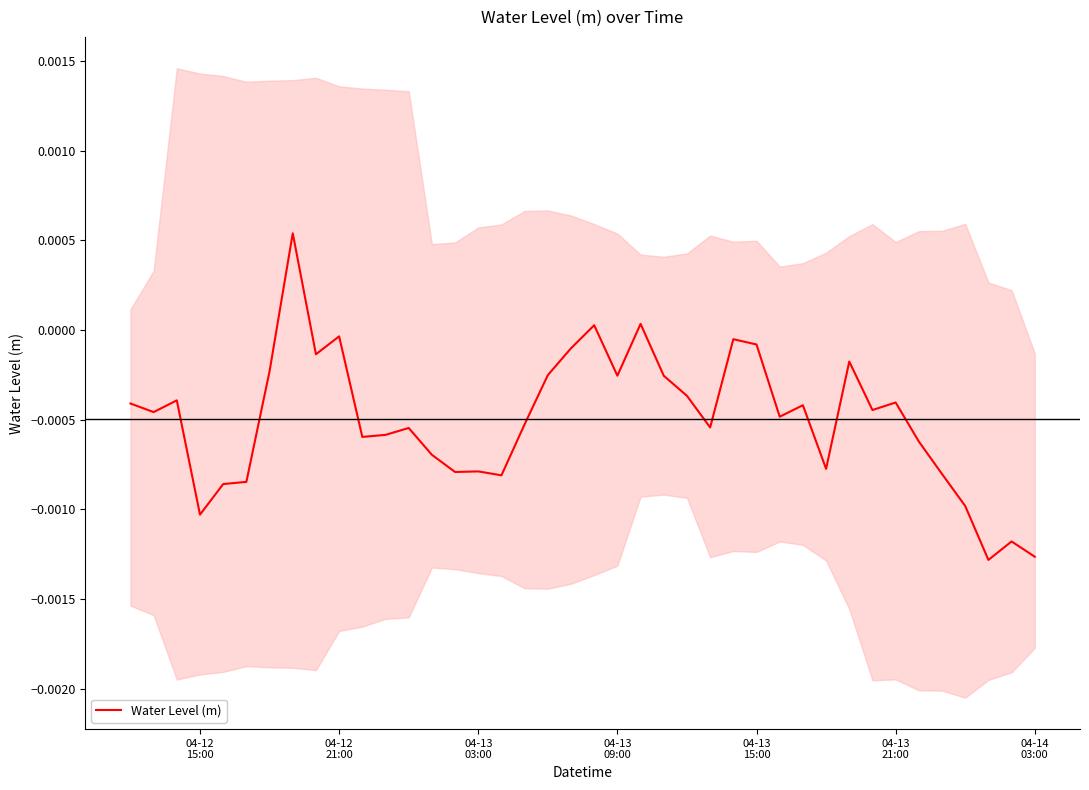

How many interior local peaks (higher than both neighbors) does the data have?

12